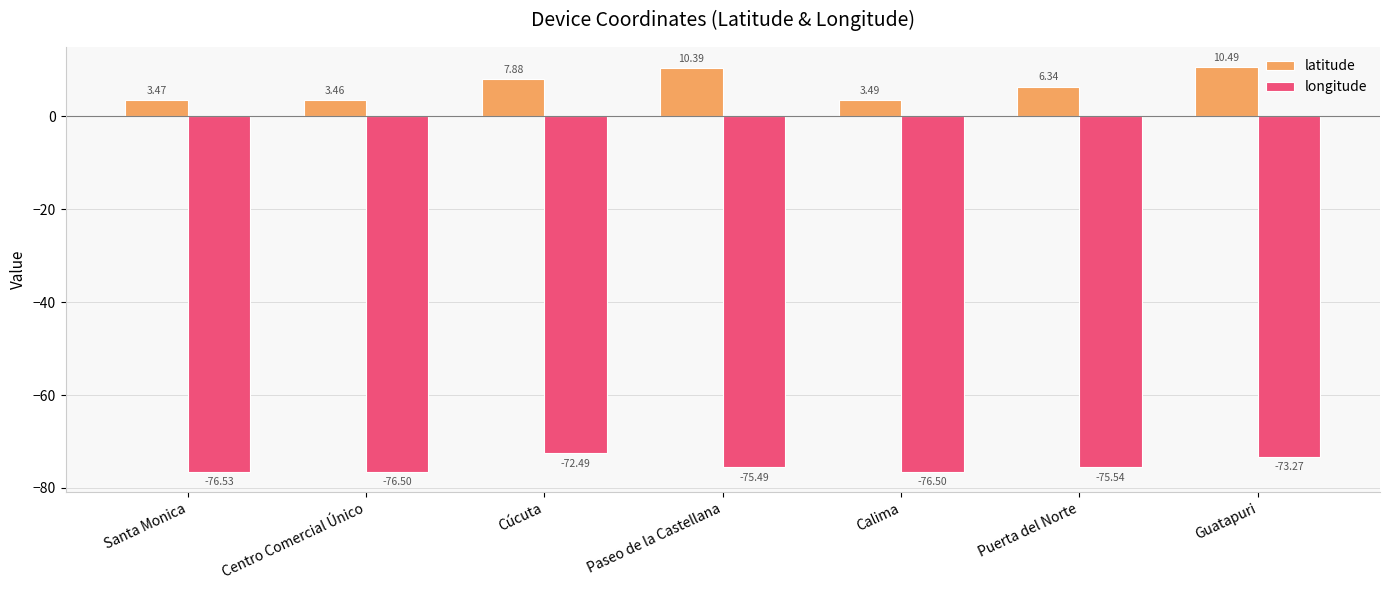

The value of latitude at Guatapuri is 13.9. True or false?

False